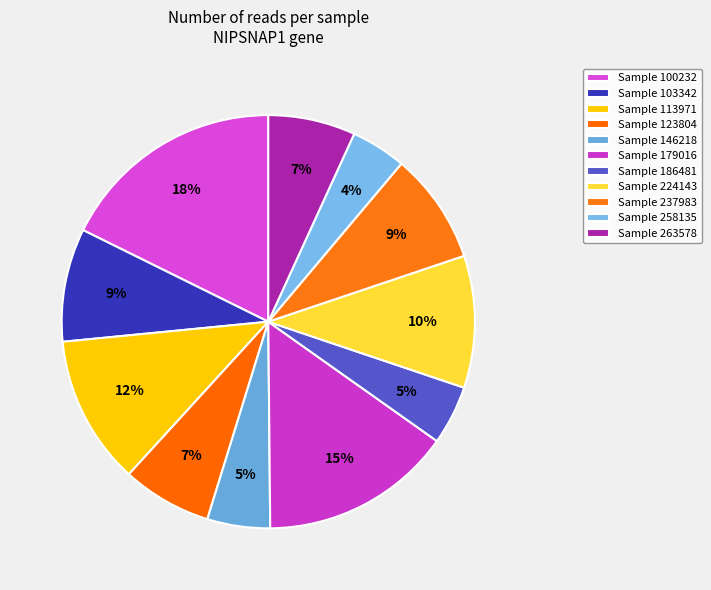

Count the number of slices in the pie.

11